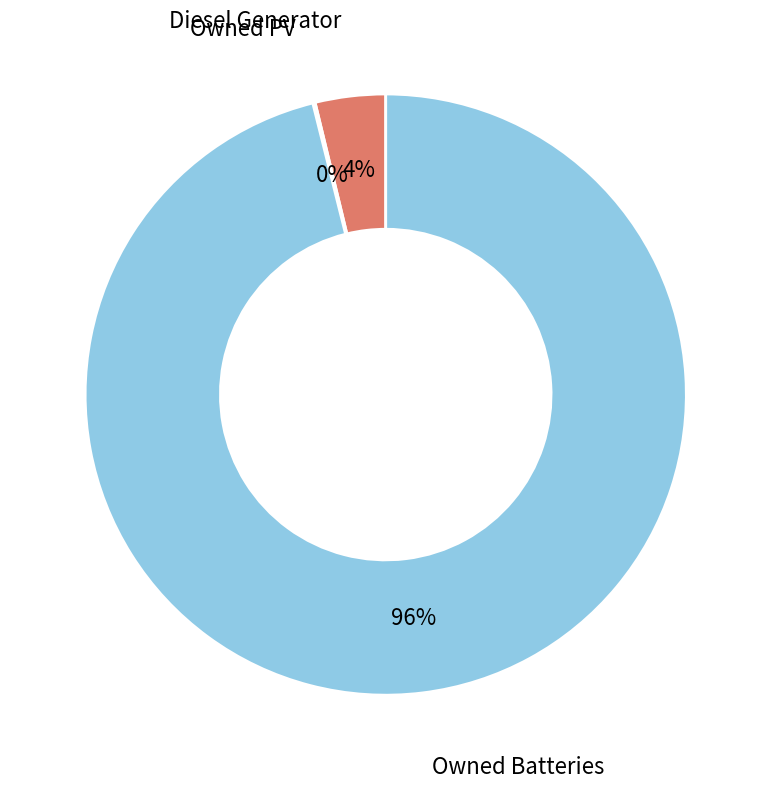

To the nearest percent, what is the difference between the largest and smallest slice percentages?

96%